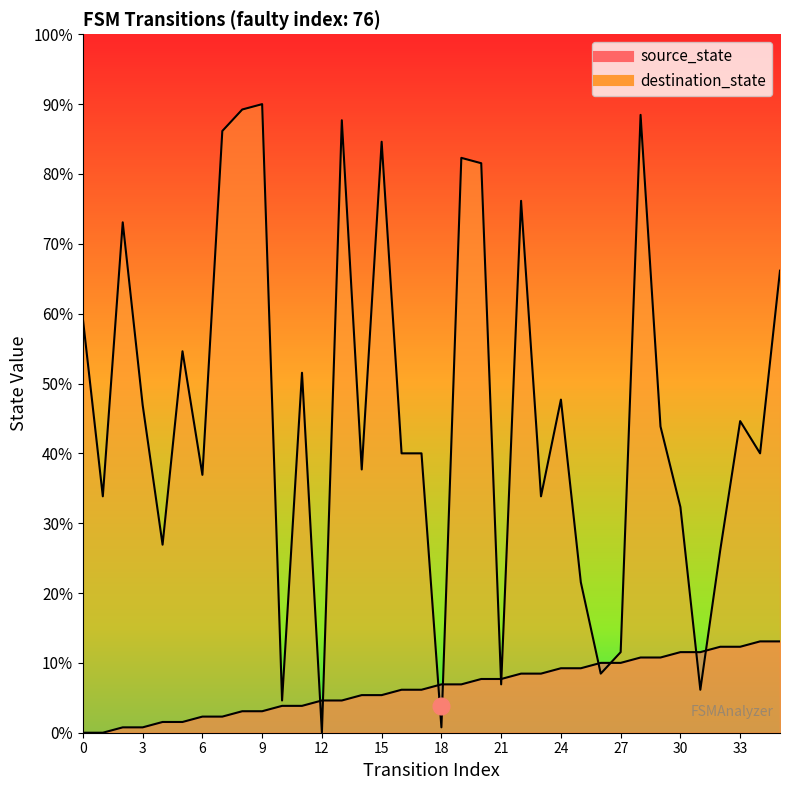

What is the difference between the destination_state values at 29 and 33?

1